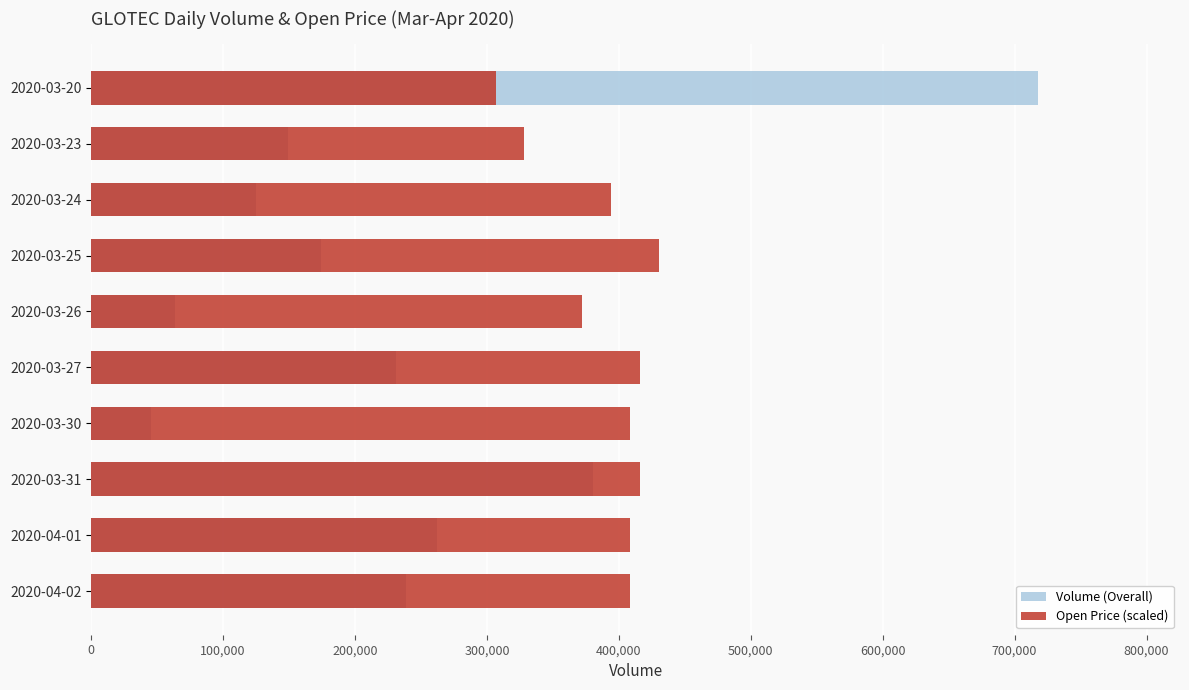

How many distinct data groups are displayed?

2